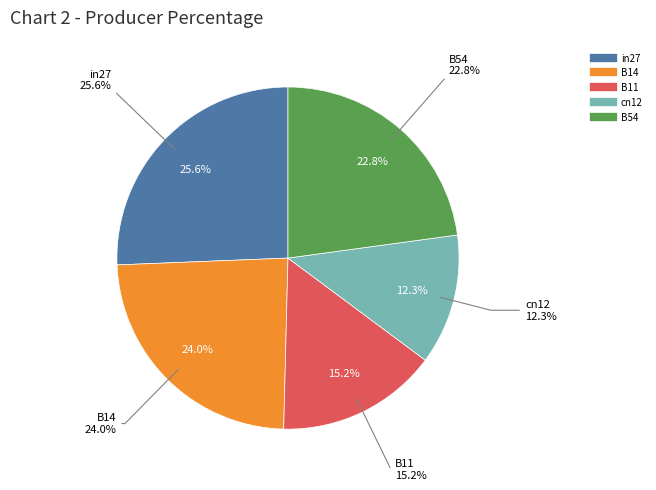

How many segments does this pie chart have?

5